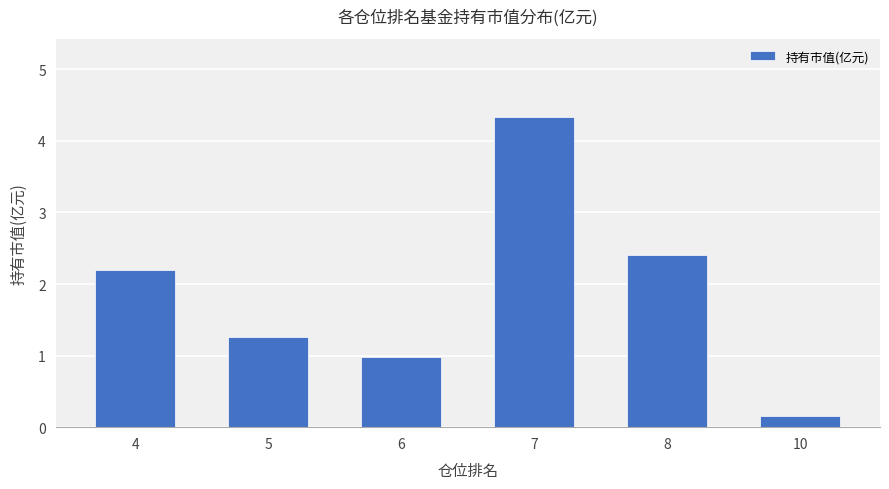

What is the minimum value shown in the chart?

0.2